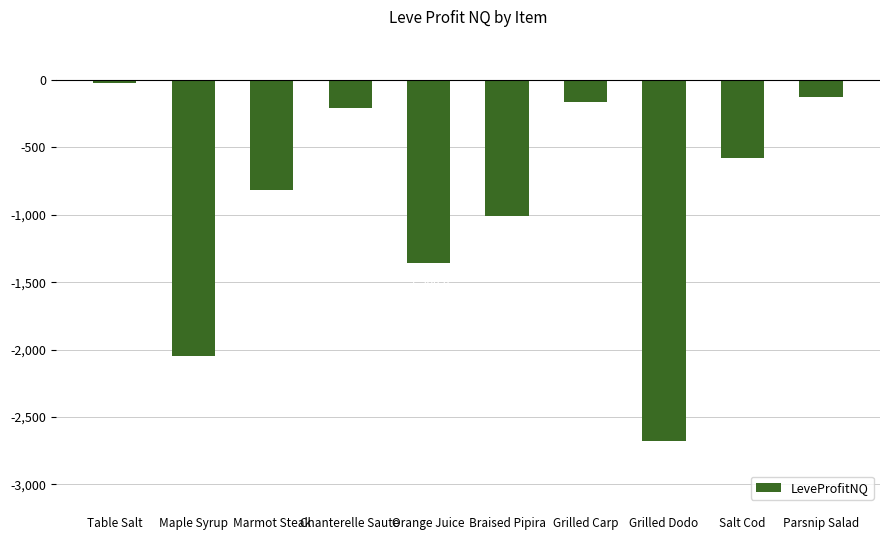

How many values exceed -578?

4